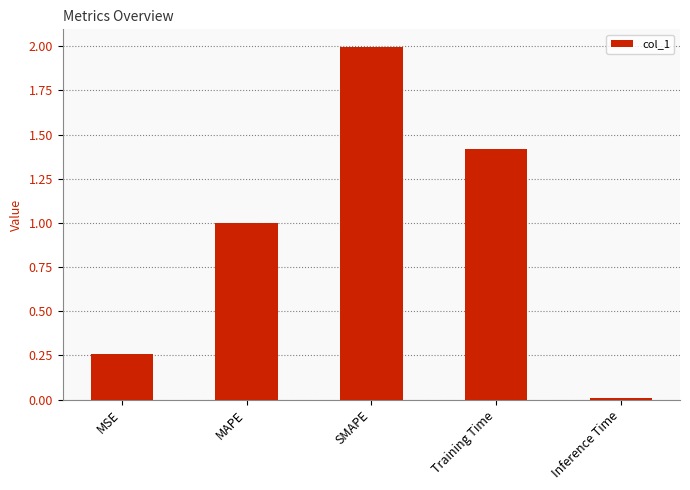

Does the chart contain stacked bars?

No